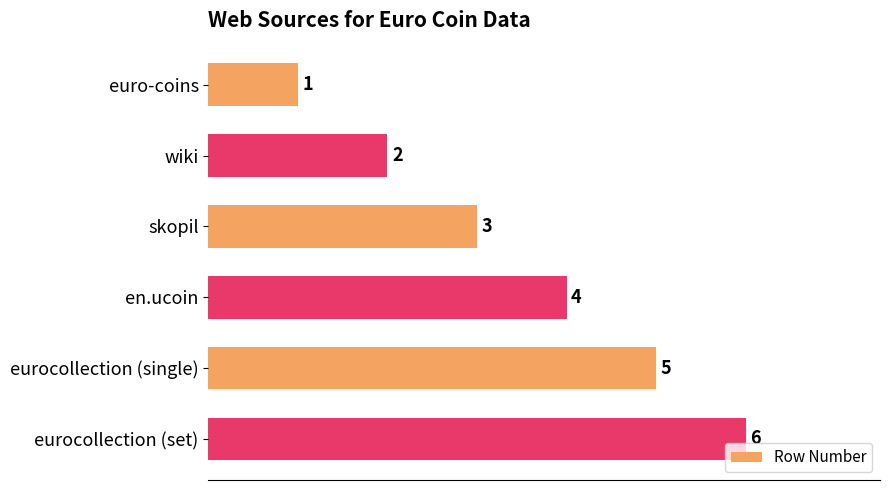

Is it true that the value at skopil is 2?

False